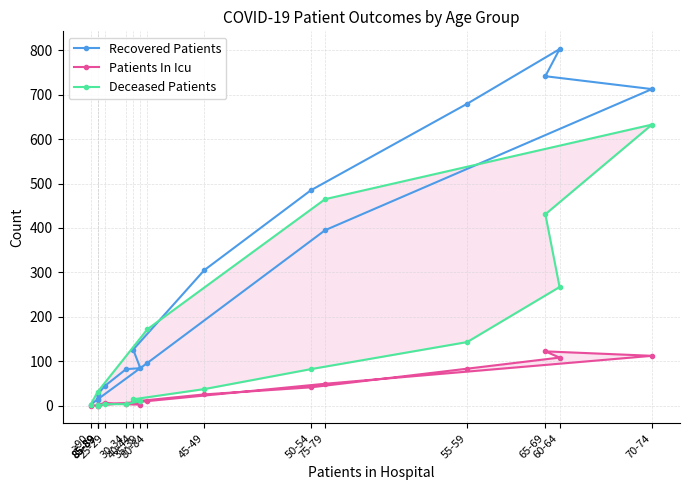

What is the value of the Patients In Icu point at the 5th from the left?

2